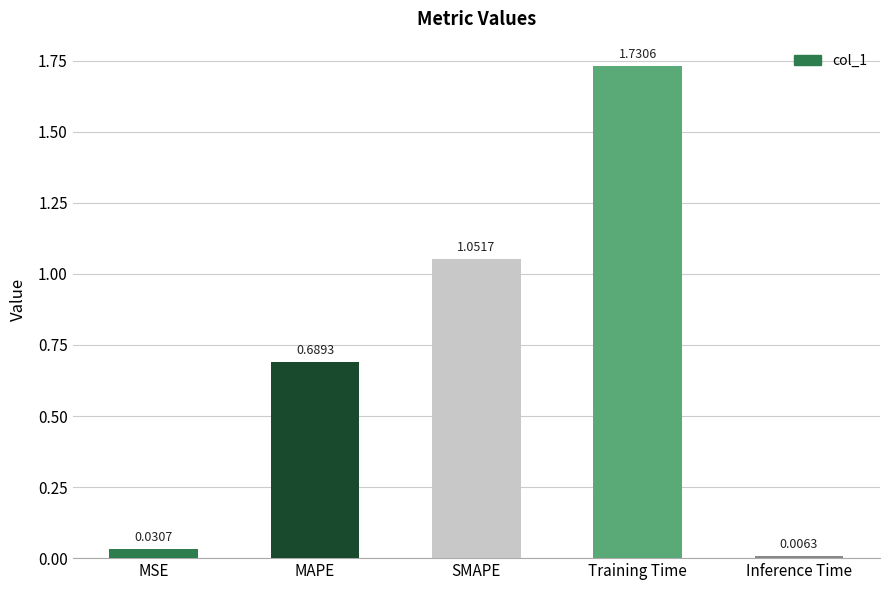

At which category does the chart reach its minimum across all series?

Inference Time